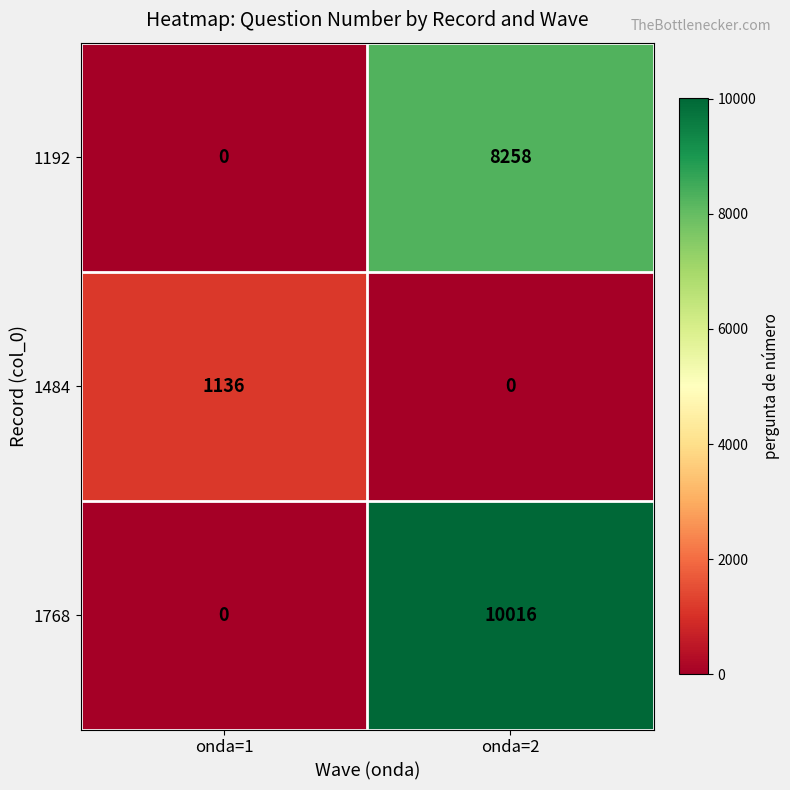

Which series has the largest total across all categories?

1768